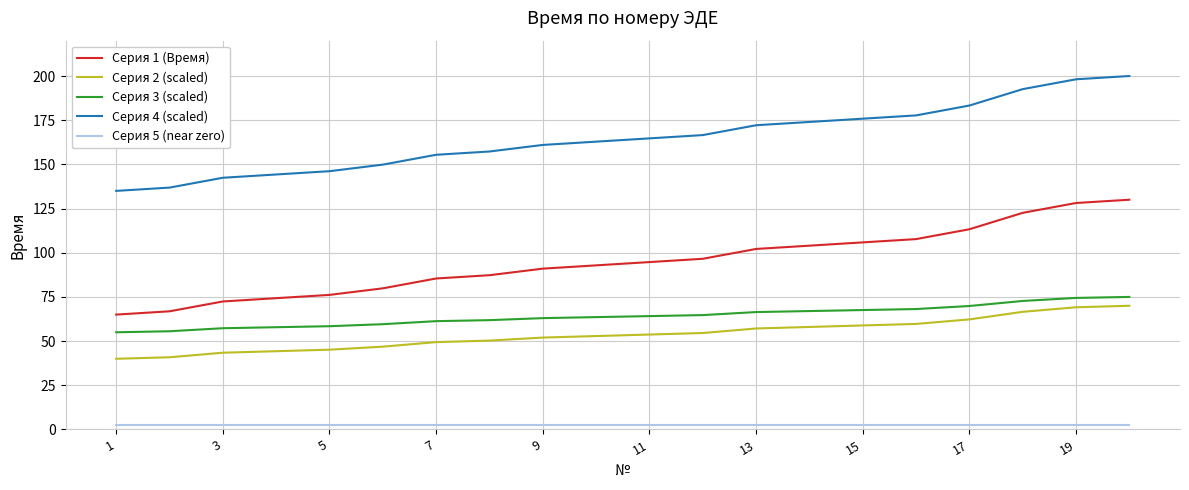

What is the greatest value displayed?

200.0